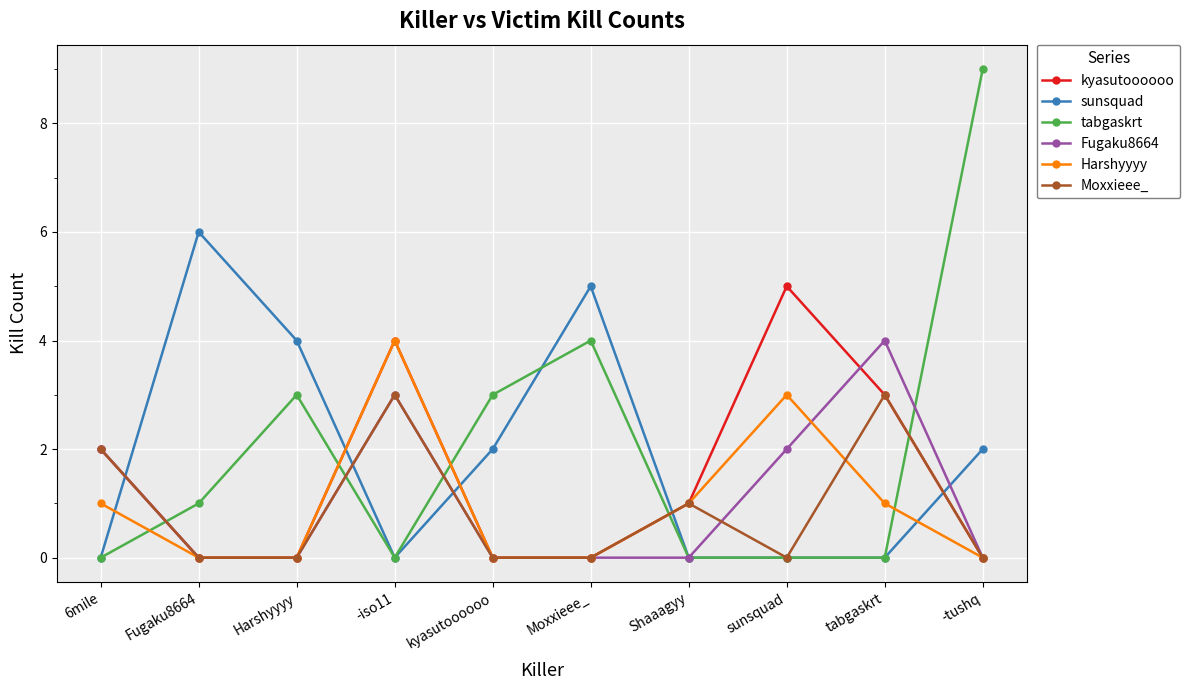

At which label is kyasutoooooo closest to 2?

6mile